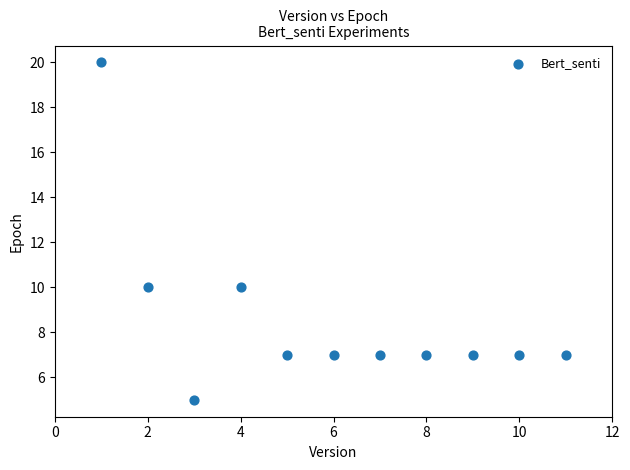

What is the range of Y values (max minus min)?

15